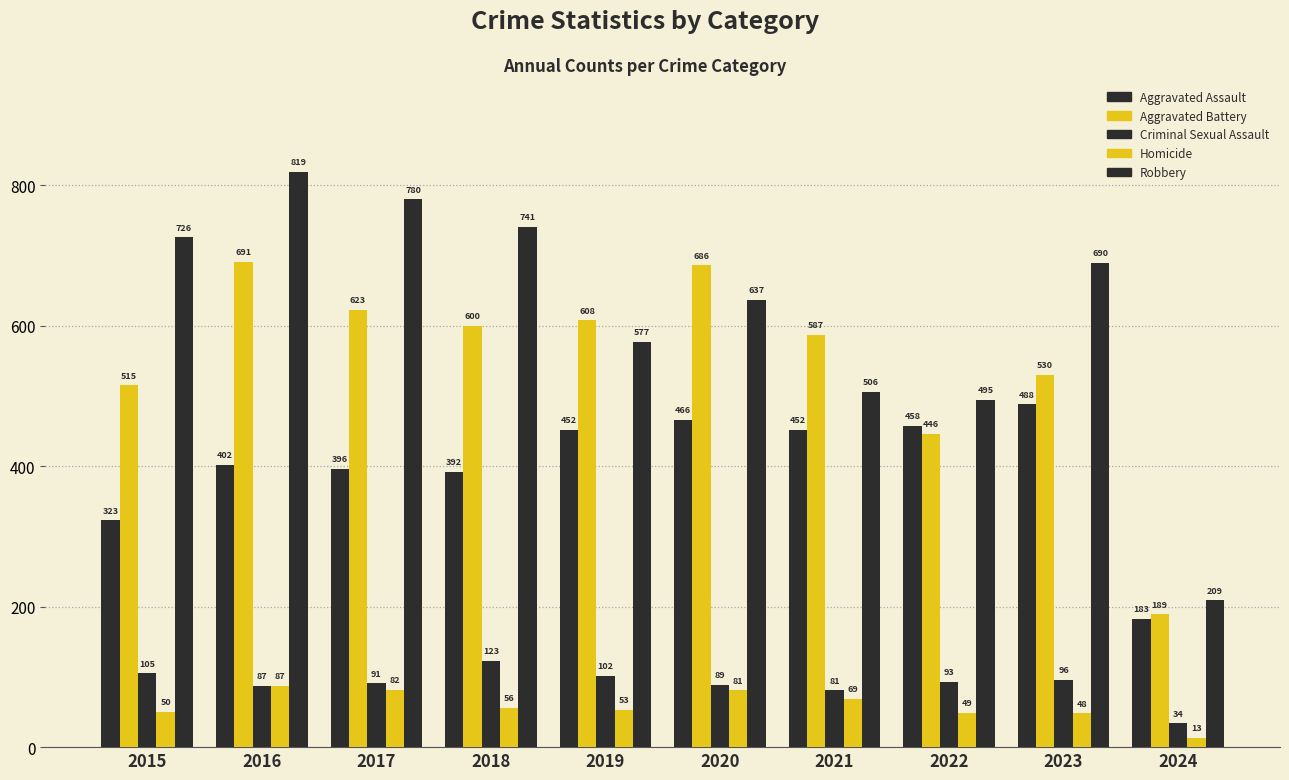

The value of Aggravated Battery at 2018 is 600. True or false?

True